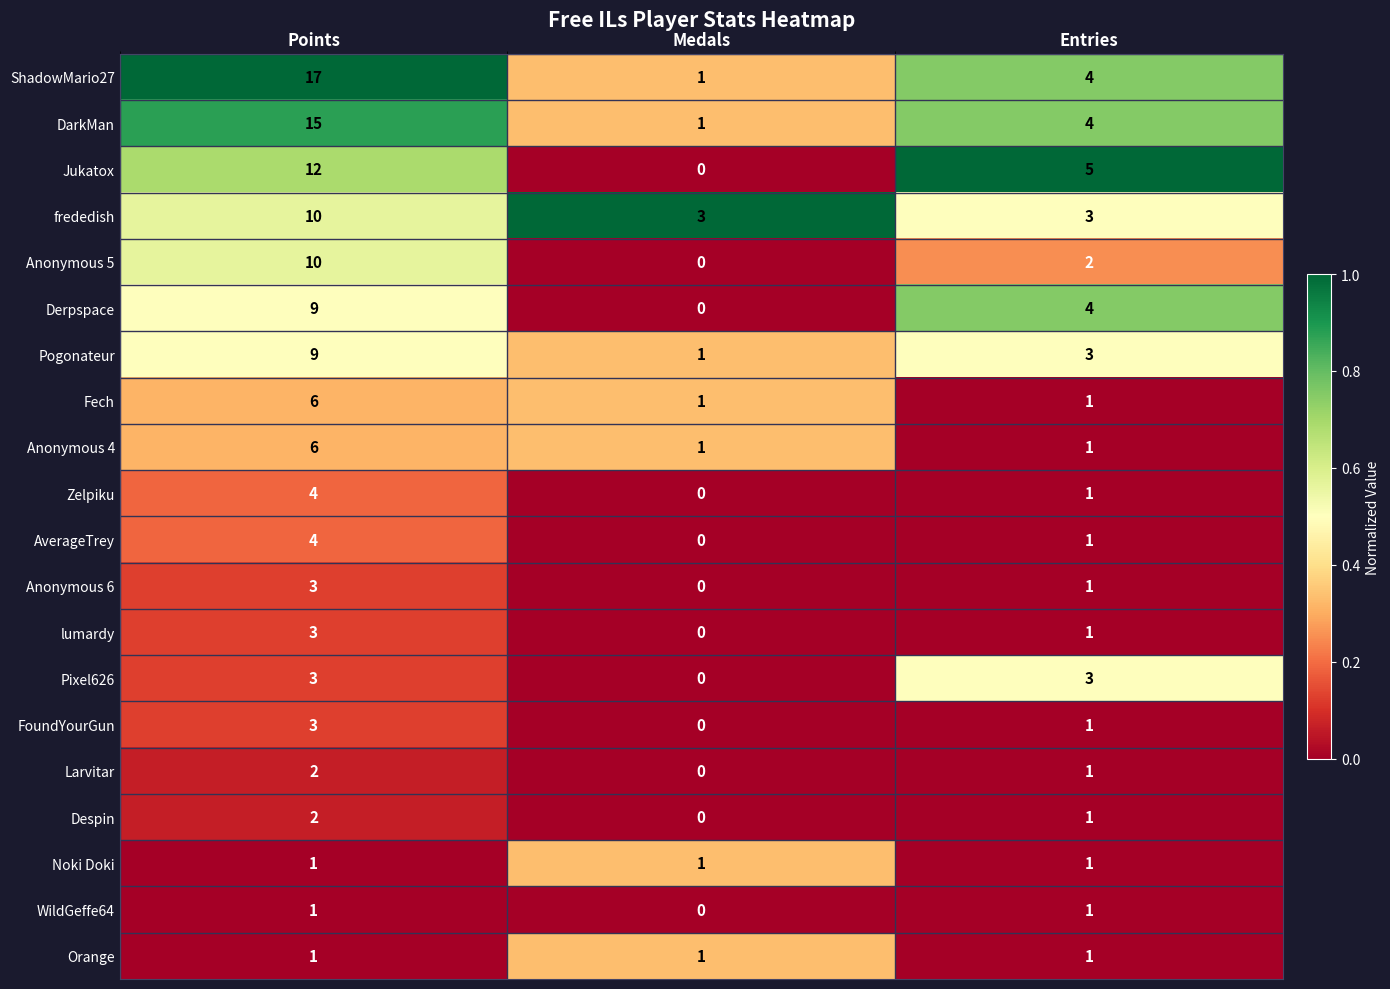

What is the sum of all AverageTrey values?

5